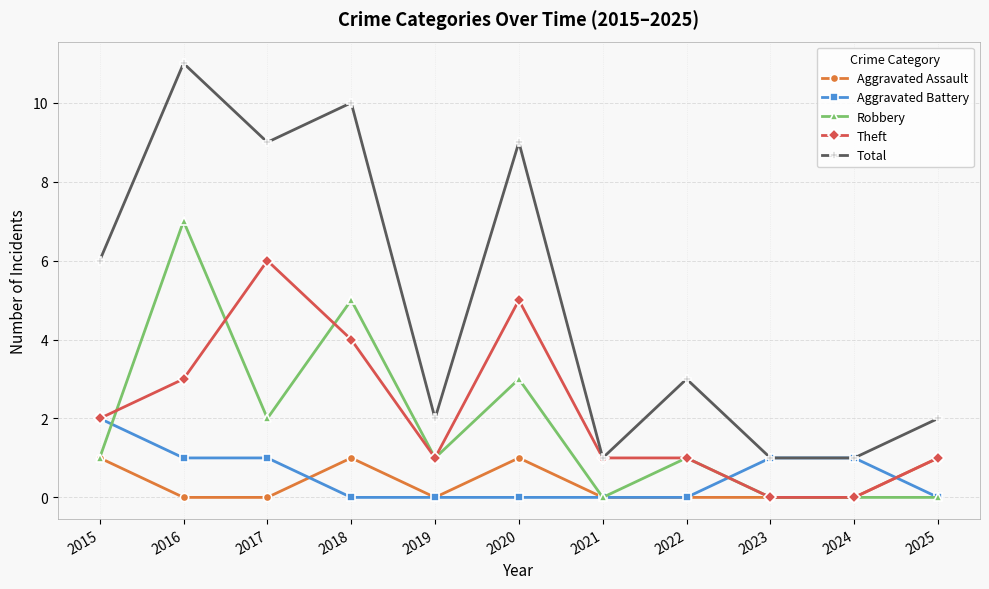

How many lines are shown in the chart?

5